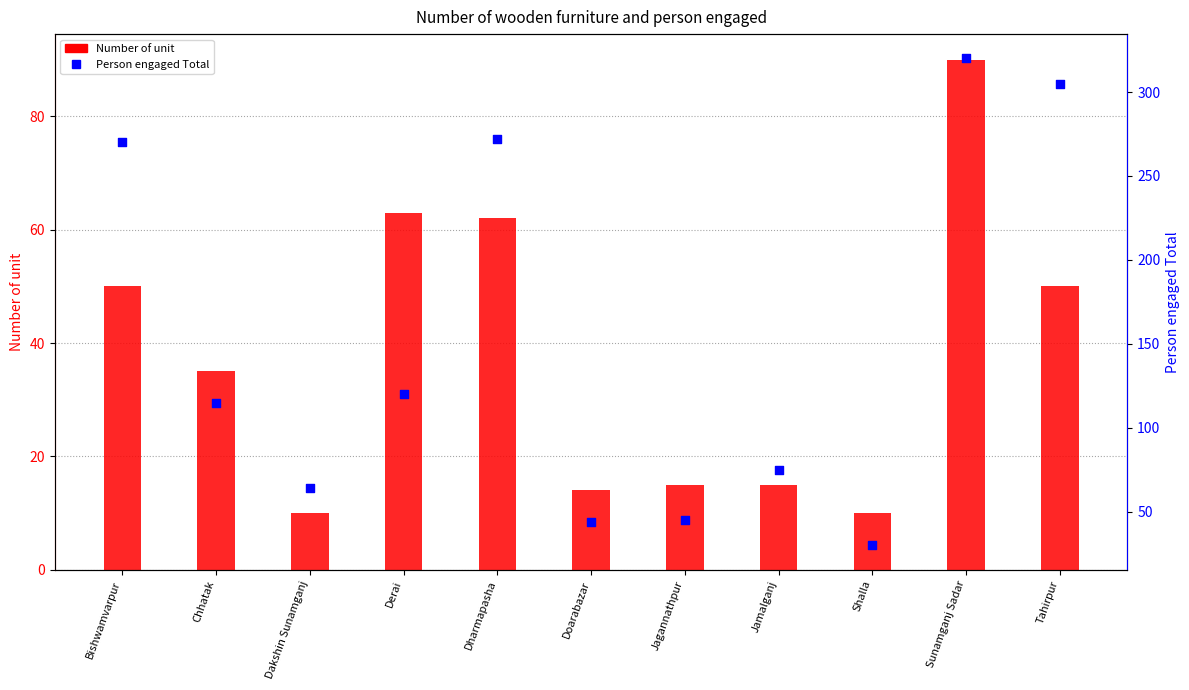

Which series contains the lowest Y value?

Number of unit